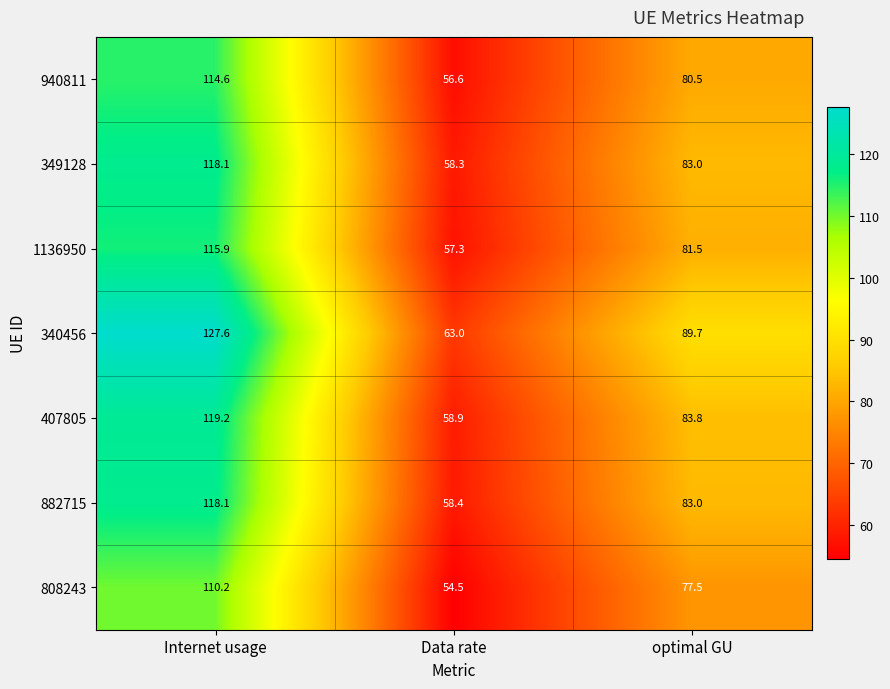

What is the spread (max minus min) of values at Data rate?

8.5